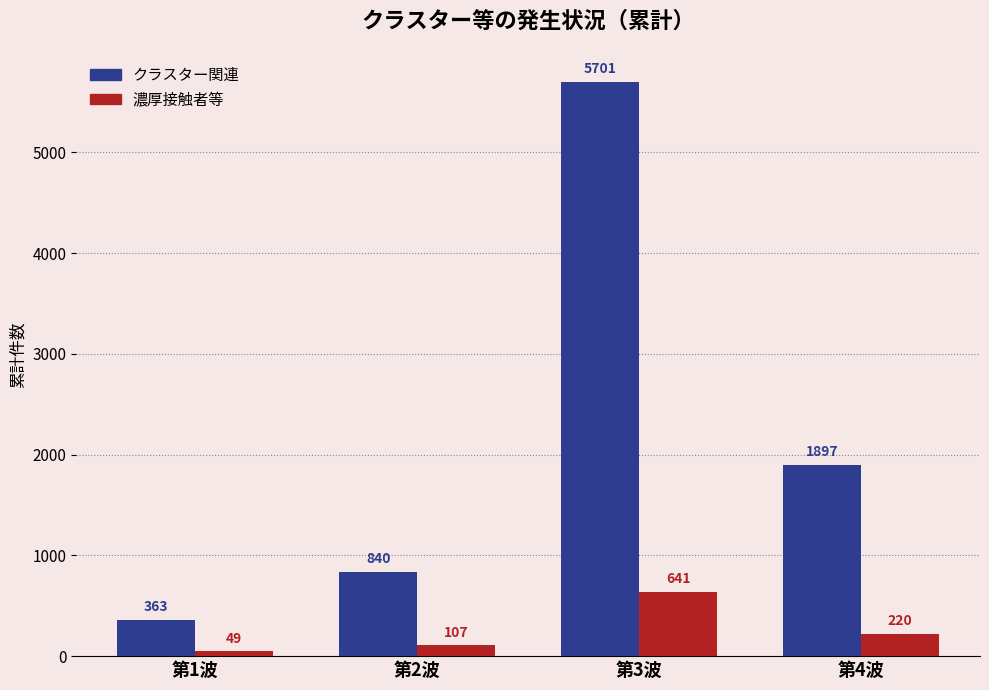

Which series has the largest total across all categories?

クラスター関連